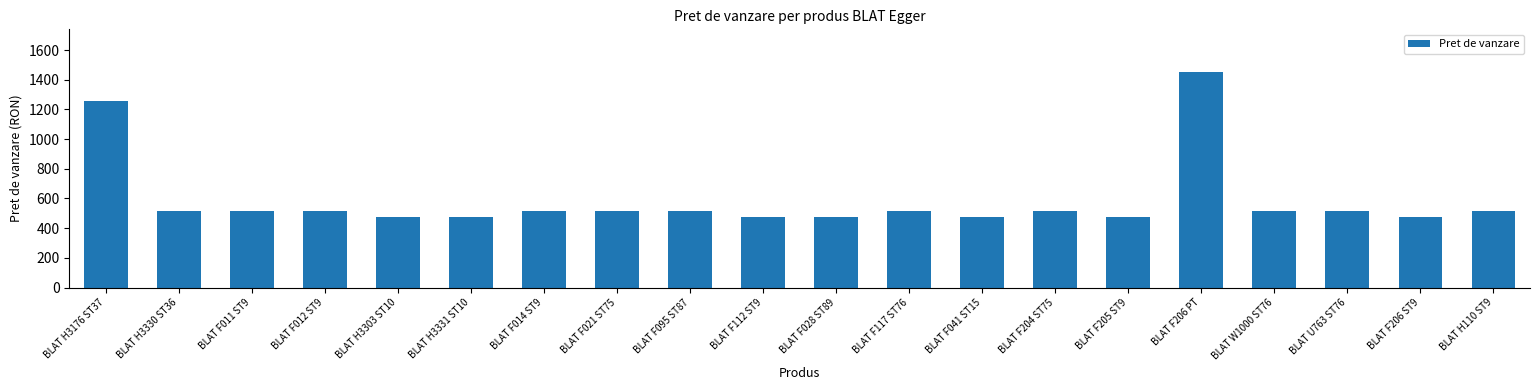

What is the maximum value shown in the chart?

1449.6